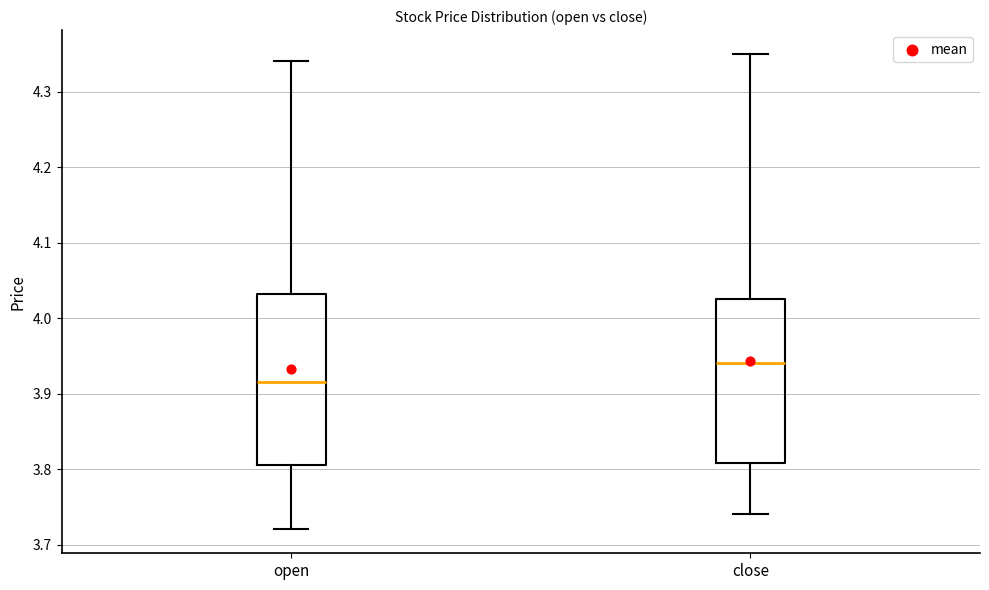

Reading left to right, transcribe this box plot: for each box, give where its median line is, the range the box spans, and where its two whiskers end, as read against the y-axis. The values are not printed on the chart, so give them approximately, as read against the axis.

open: median 3.92, box 3.81 to 4.03, whiskers 3.72 to 4.34
close: median 3.94, box 3.81 to 4.03, whiskers 3.74 to 4.35